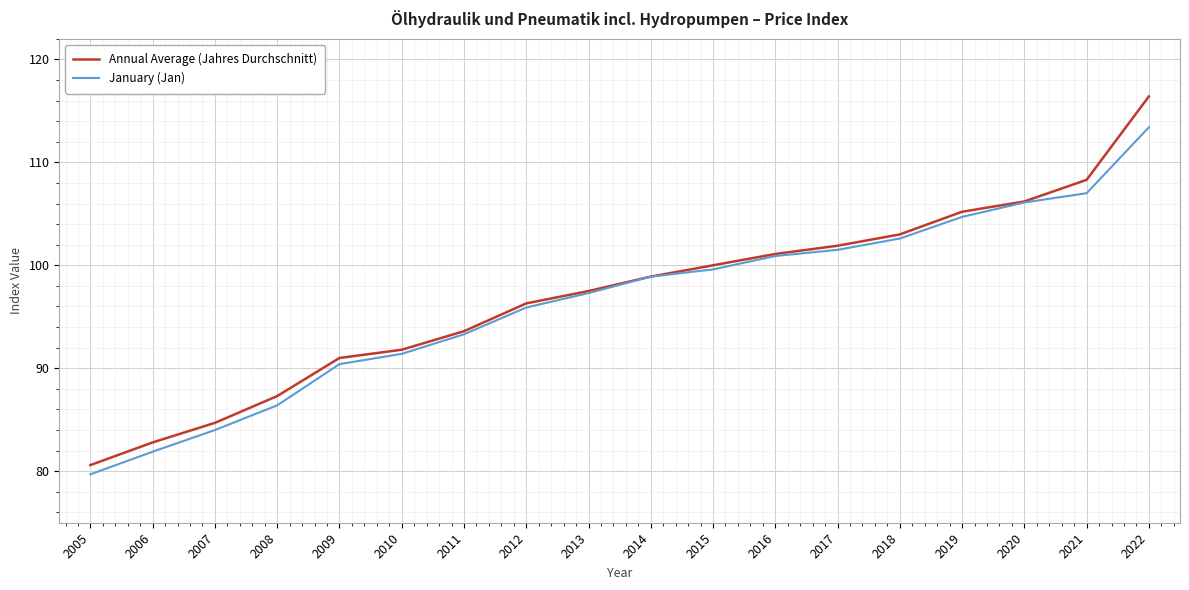

Reading left to right, transcribe all the data shown in this chart.

Annual Average (Jahres Durchschnitt): 2005=80.6	2006=82.8	2007=84.7	2008=87.3	2009=91.0	2010=91.8	2011=93.6	2012=96.3	2013=97.5	2014=98.9	2015=100.0	2016=101.1	2017=101.9	2018=103.0	2019=105.2	2020=106.2	2021=108.3	2022=116.4
January (Jan): 2005=79.7	2006=81.9	2007=84.0	2008=86.4	2009=90.4	2010=91.4	2011=93.3	2012=95.9	2013=97.3	2014=98.9	2015=99.6	2016=100.9	2017=101.5	2018=102.6	2019=104.7	2020=106.1	2021=107.0	2022=113.4